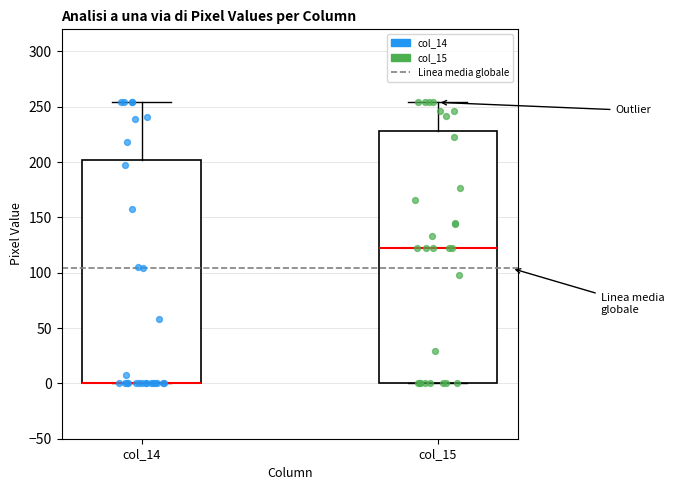

Reading left to right, read every box against the y-axis: the position of its median line, the range the box covers, and the ends of its whiskers. The values are not printed on the chart, so give them approximately, as read against the axis.

col_14: median 0 (drawn on the box's lower edge), box 0 to 200, whiskers 0 to 255
col_15: median 120, box 0 to 230, whiskers 0 to 255